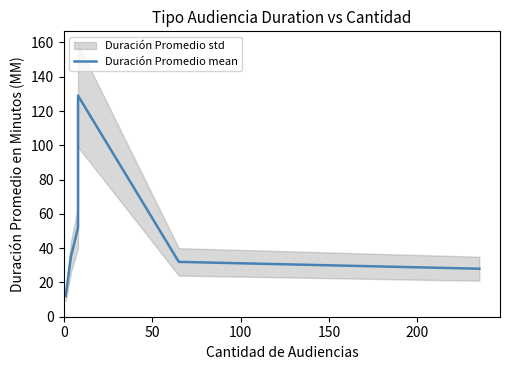

The chart shows a value of 215 at 150. True or false?

False